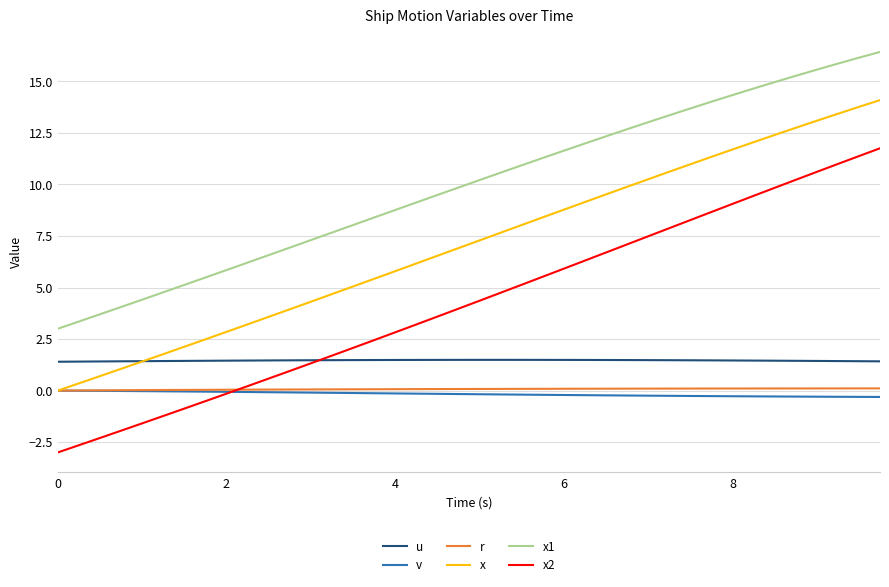

Which series has the largest total across all categories?

x1